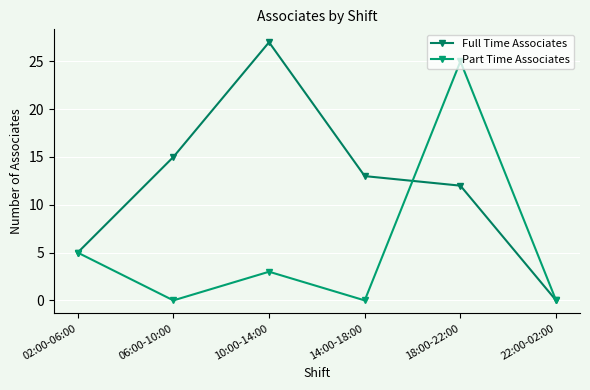

How many series are shown in this chart?

2